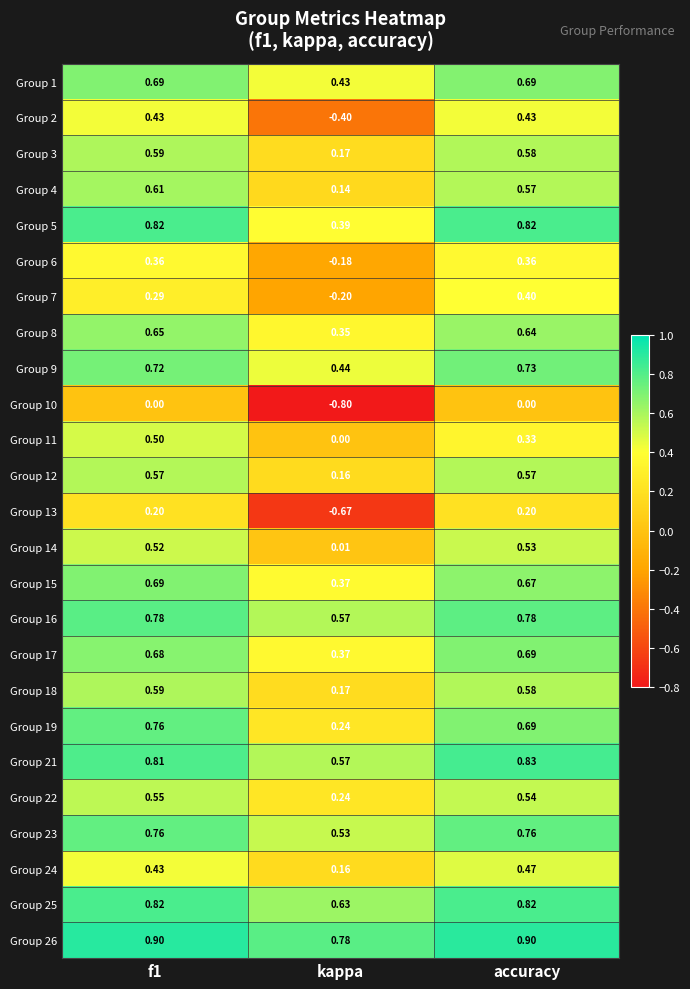

Is the value of Group 25 at f1 greater than the value of Group 15 at accuracy?

Yes